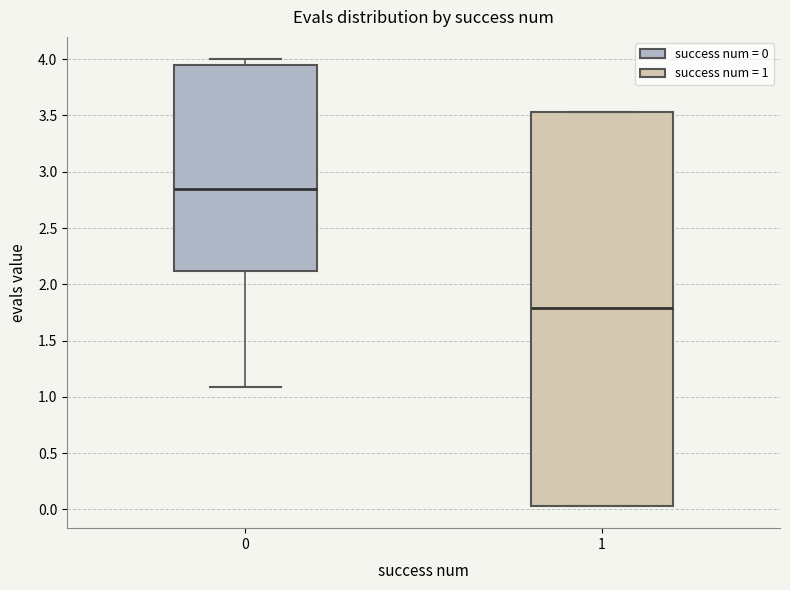

Which box's median line is the lowest?

1